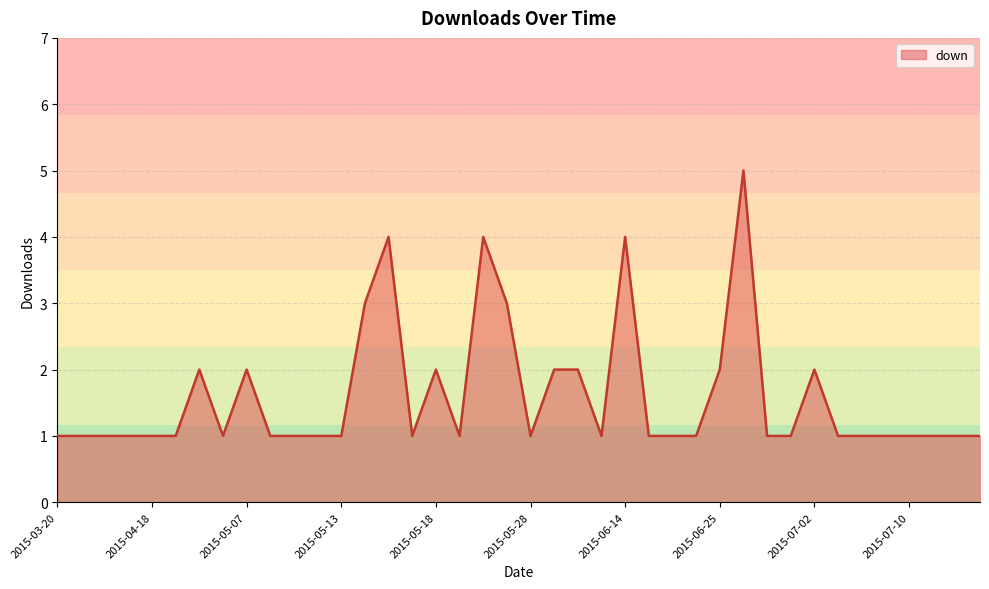

Reading right to left, what are all the values shown in this chart?

1	1	1	1	1	1	1	2	1	1	5	2	1	1	1	4	1	2	2	1	3	4	1	2	1	4	3	1	1	1	1	2	1	2	1	1	1	1	1	1